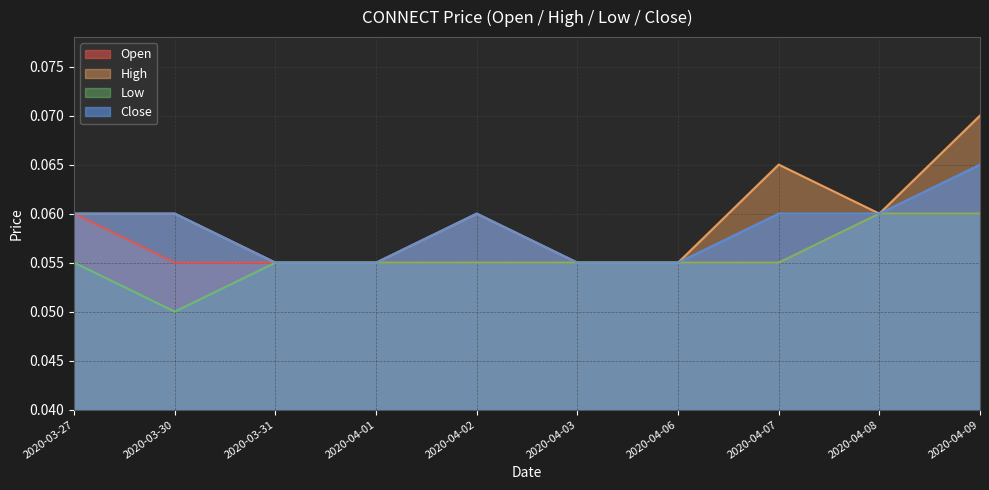

What is the label of the 7th point from the right?

2020-04-01